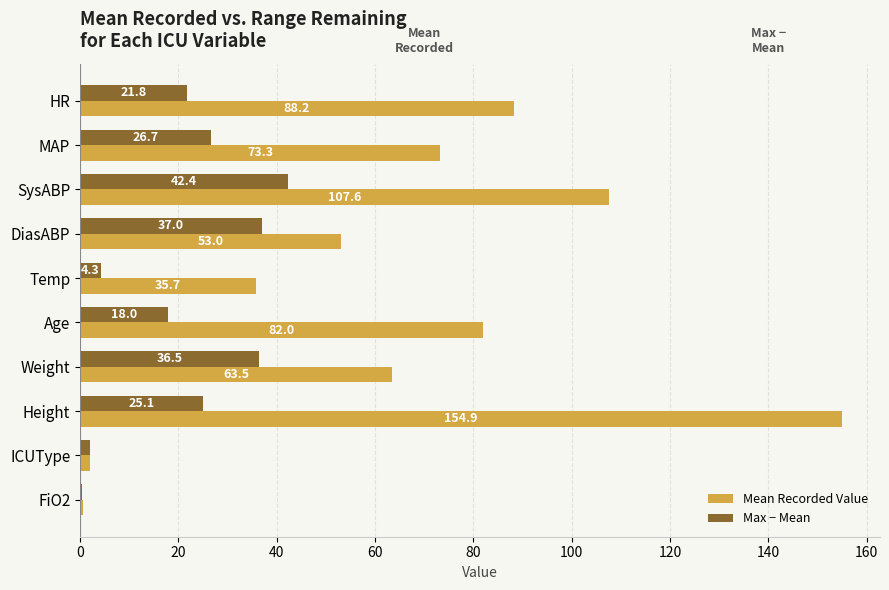

Which series has the largest total across all categories?

Mean Recorded Value